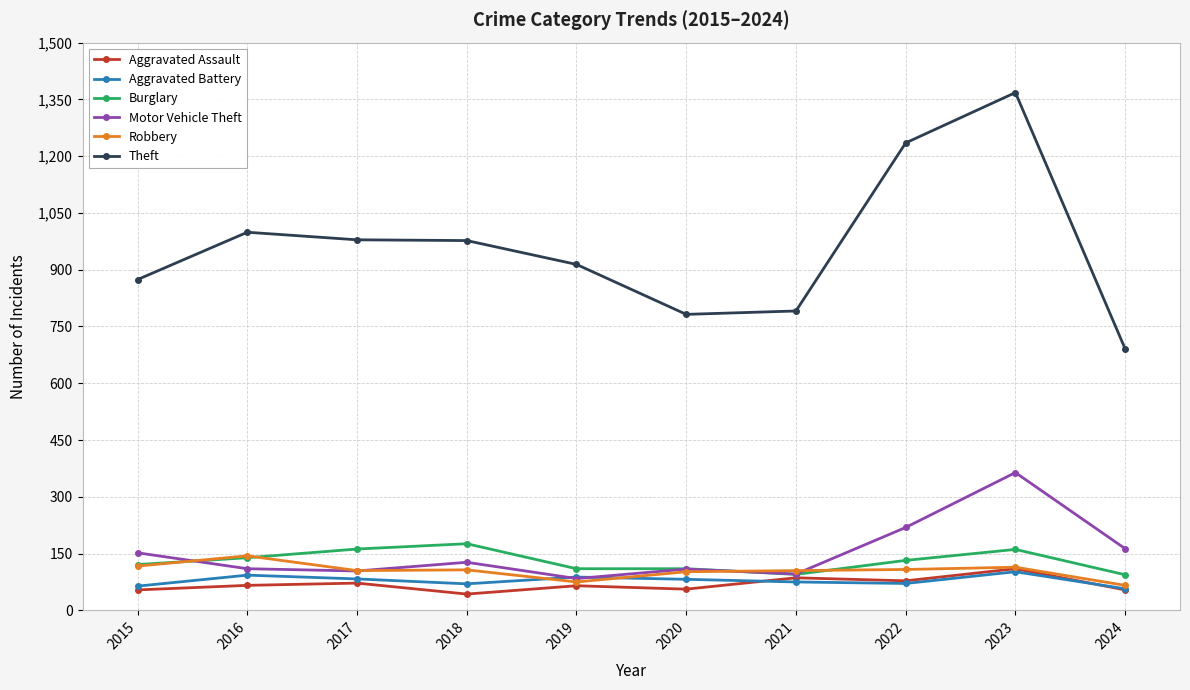

True or false: Theft and Motor Vehicle Theft intersect in this chart.

False